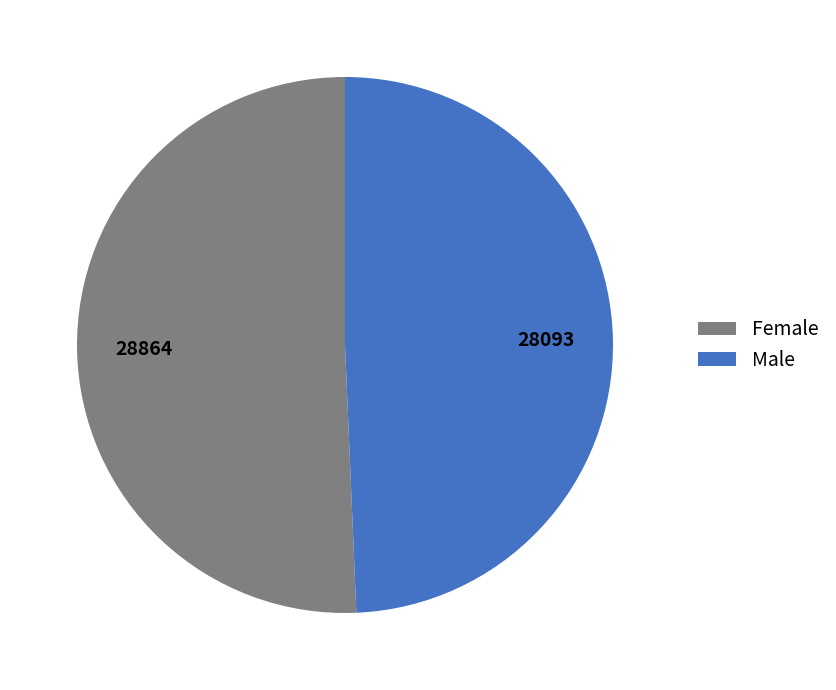

How many slices are in this pie chart?

2